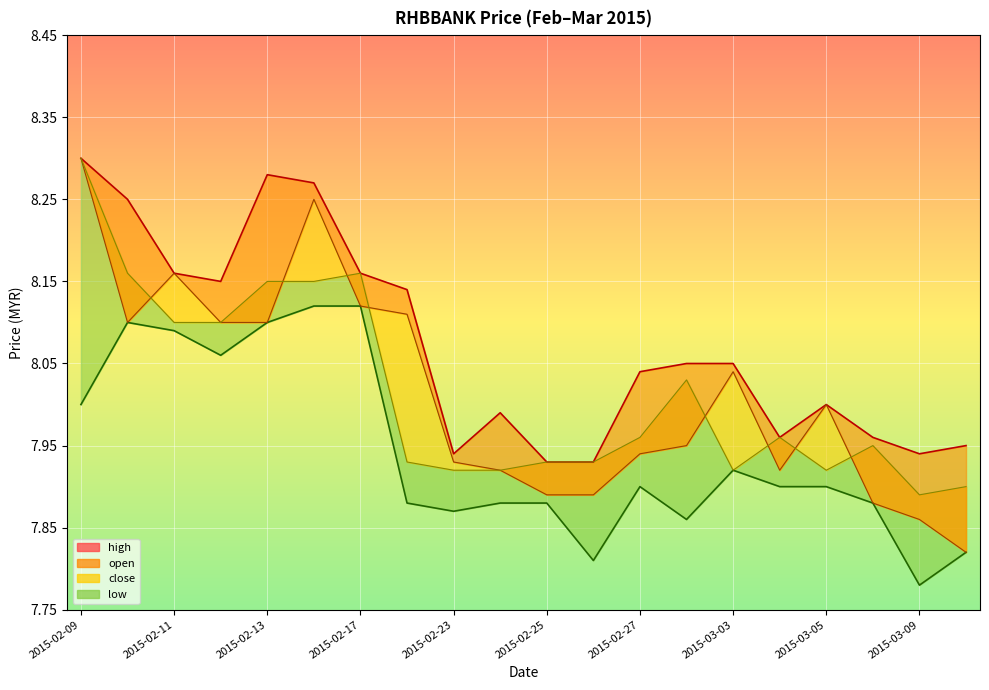

What is the value of the 12th point from the left?

7.9